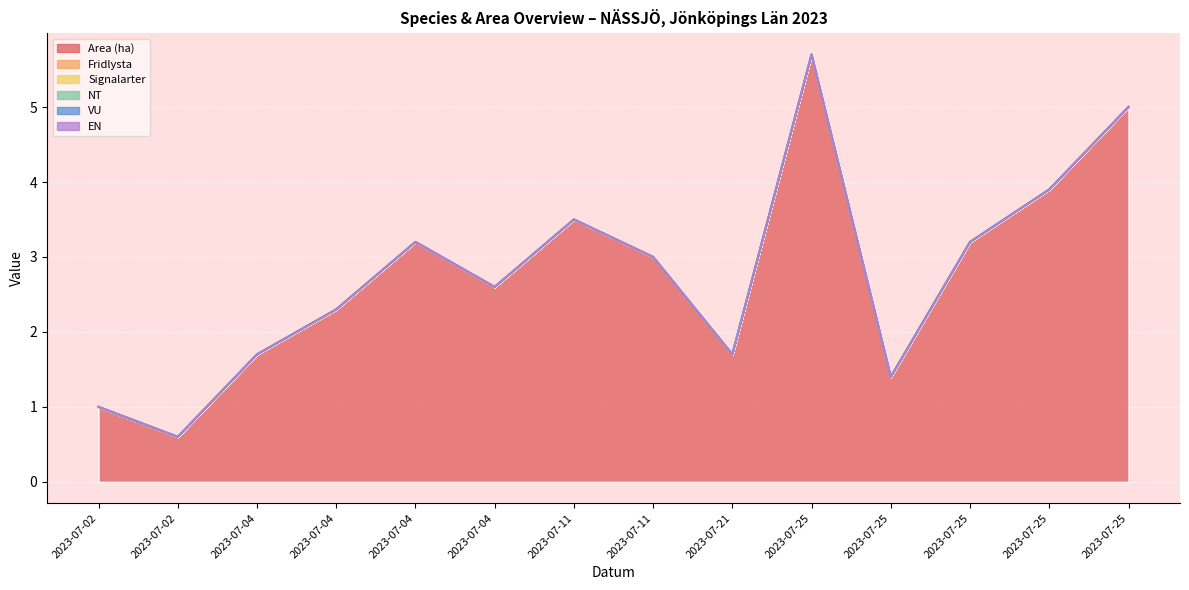

Reading right to left, transcribe all the data shown in this chart.

Area (ha): 5.0	3.9	3.2	1.4	5.7	1.7	3.0	3.5	2.6	3.2	2.3	1.7	0.6	1.0
Fridlysta: 0.0	0.0	0.0	0.0	0.0	0.0	0.0	0.0	0.0	0.0	0.0	0.0	0.0	0.0
Signalarter: 0.0	0.0	0.0	0.0	0.0	0.0	0.0	0.0	0.0	0.0	0.0	0.0	0.0	0.0
NT: 0.0	0.0	0.0	0.0	0.0	0.0	0.0	0.0	0.0	0.0	0.0	0.0	0.0	0.0
VU: 0.0	0.0	0.0	0.0	0.0	0.0	0.0	0.0	0.0	0.0	0.0	0.0	0.0	0.0
EN: 0.0	0.0	0.0	0.0	0.0	0.0	0.0	0.0	0.0	0.0	0.0	0.0	0.0	0.0